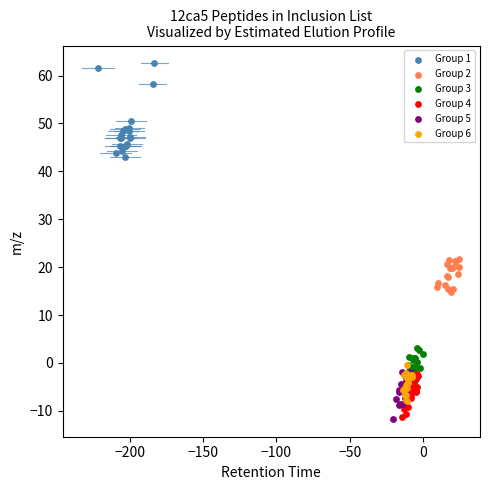

Which series reaches the maximum Y coordinate?

Group 1